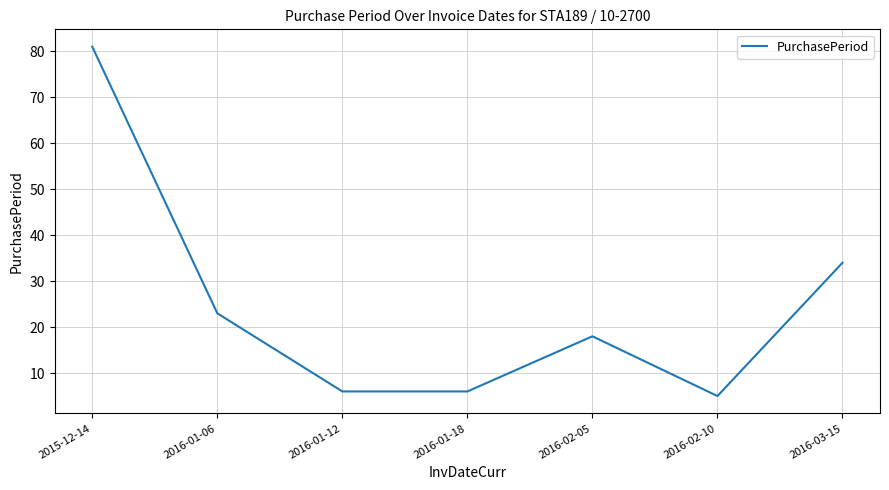

What value does the data have at 2016-03-15?

34